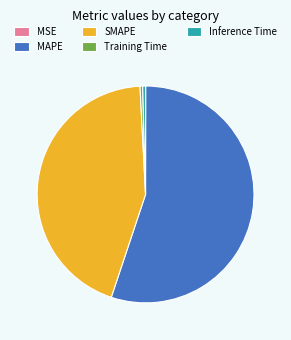

What is the majority slice?

MAPE